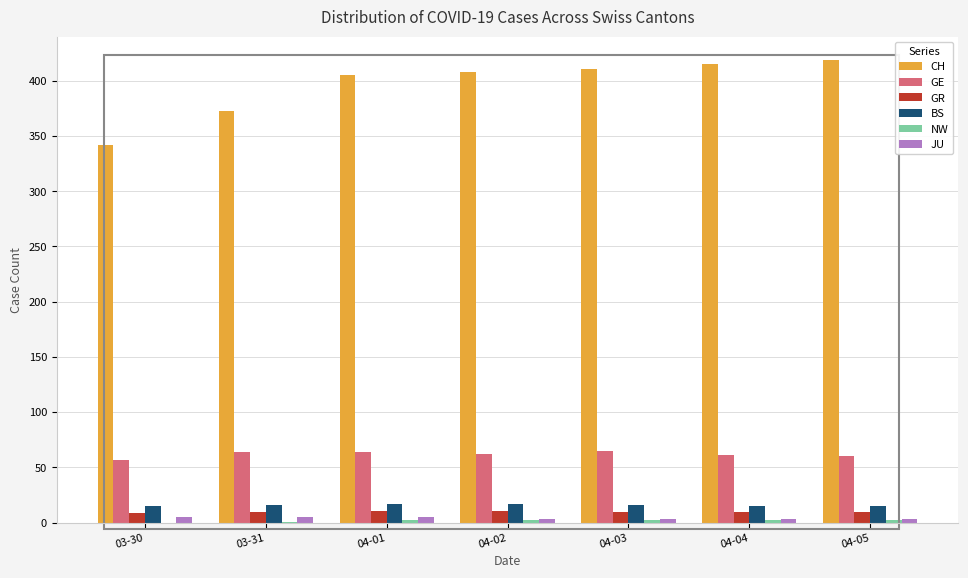

What is the difference between the JU values at 04-04 and 03-31?

2